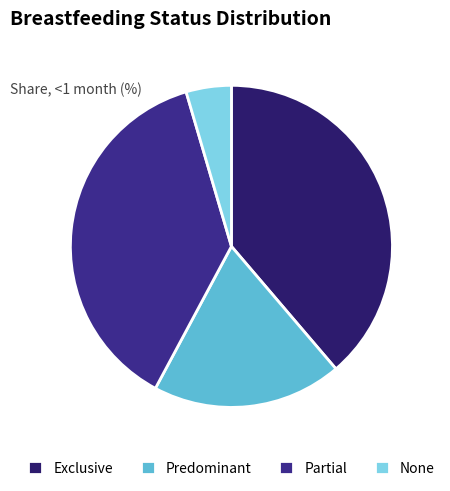

True or false: Exclusive accounts for 26% of the total.

False